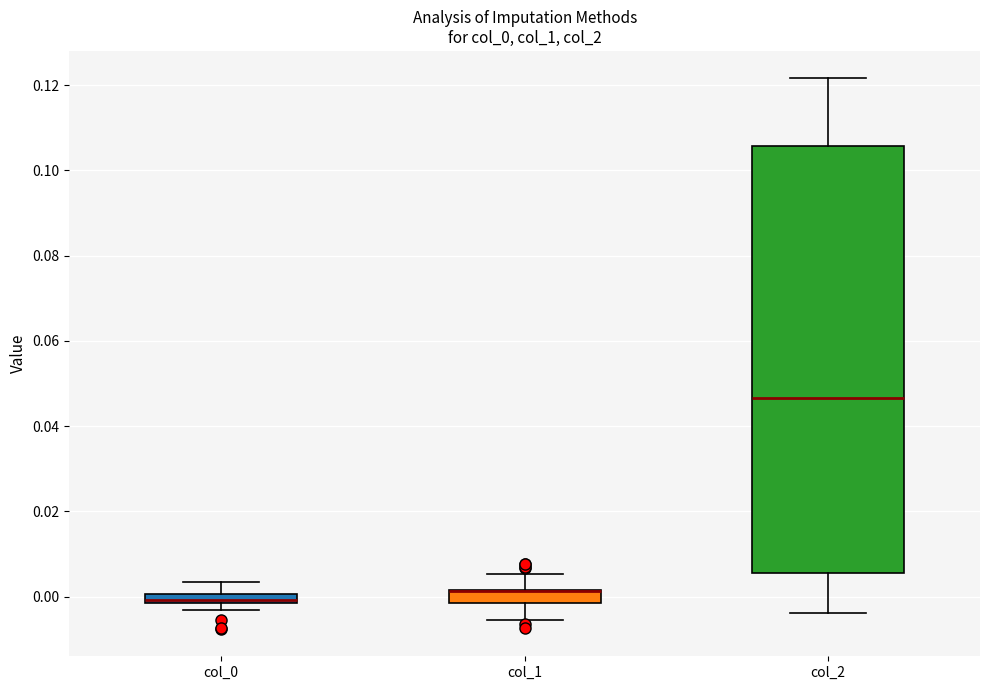

Which box is the tallest, from its lower edge to its upper edge?

col_2